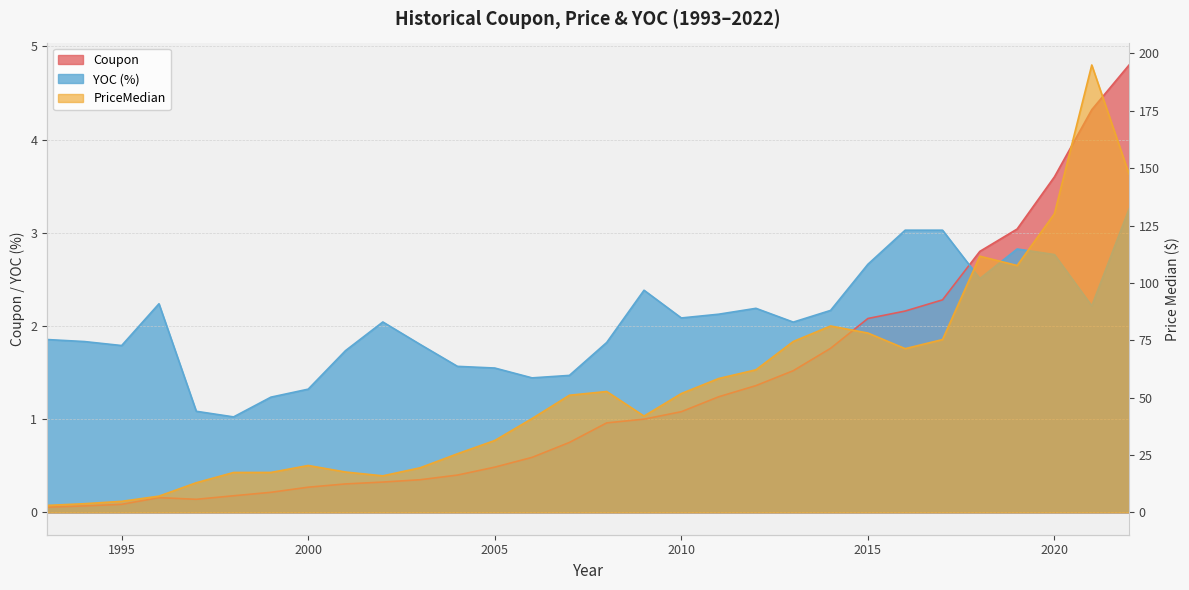

The PriceMedian series shows 9.9 at 2002. True or false?

False